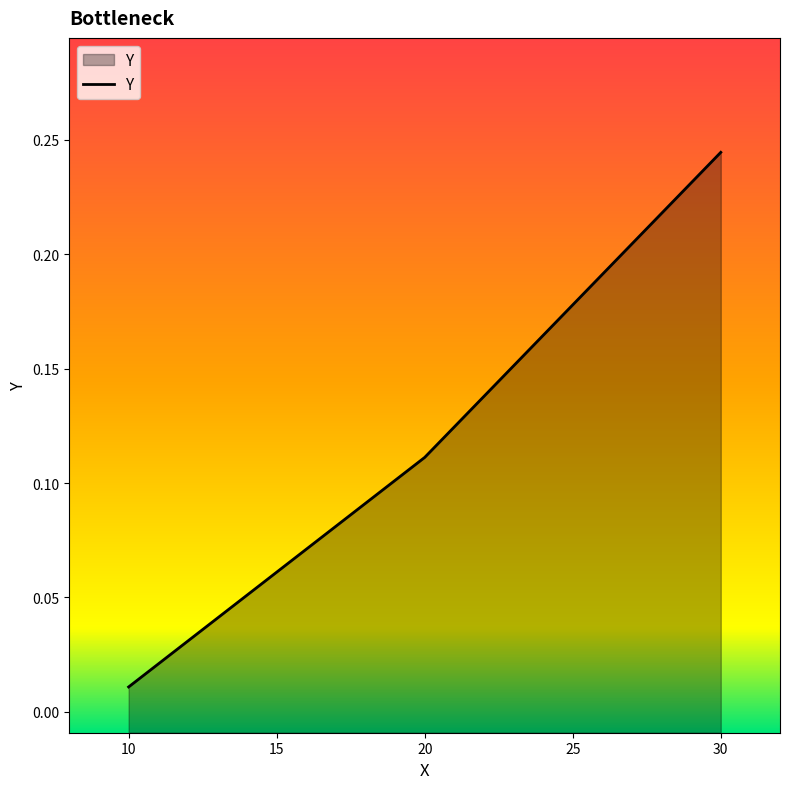

The chart shows a value of 0.0 at 10. True or false?

False